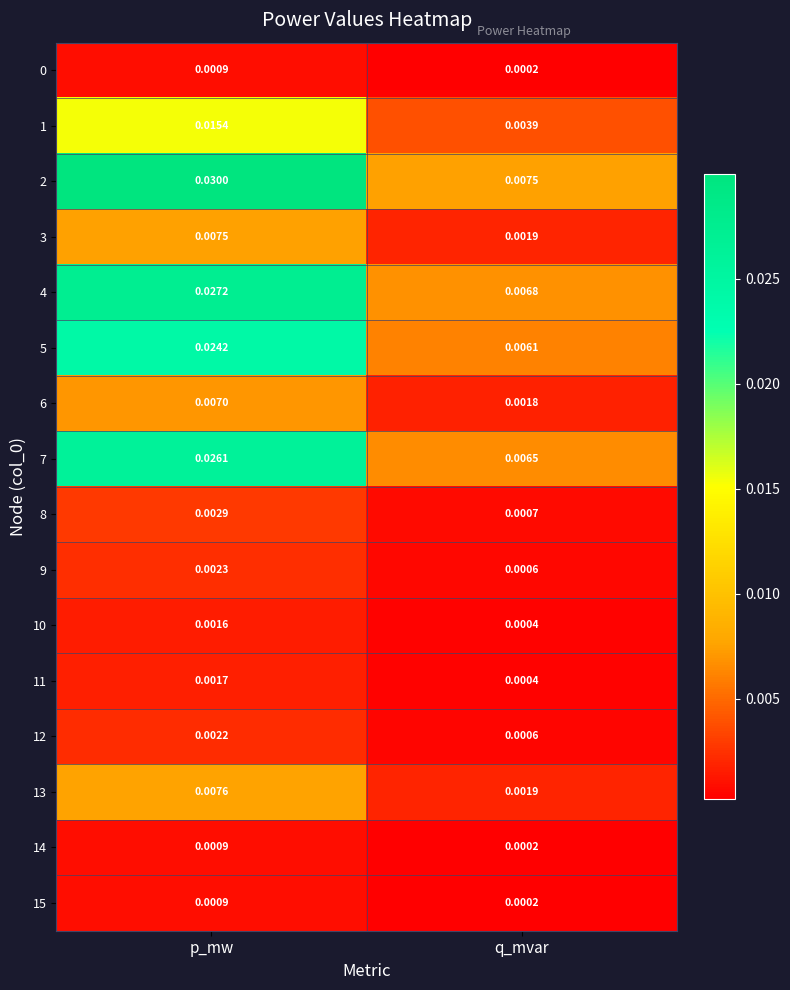

At which label is 11 closest to 0?

q_mvar